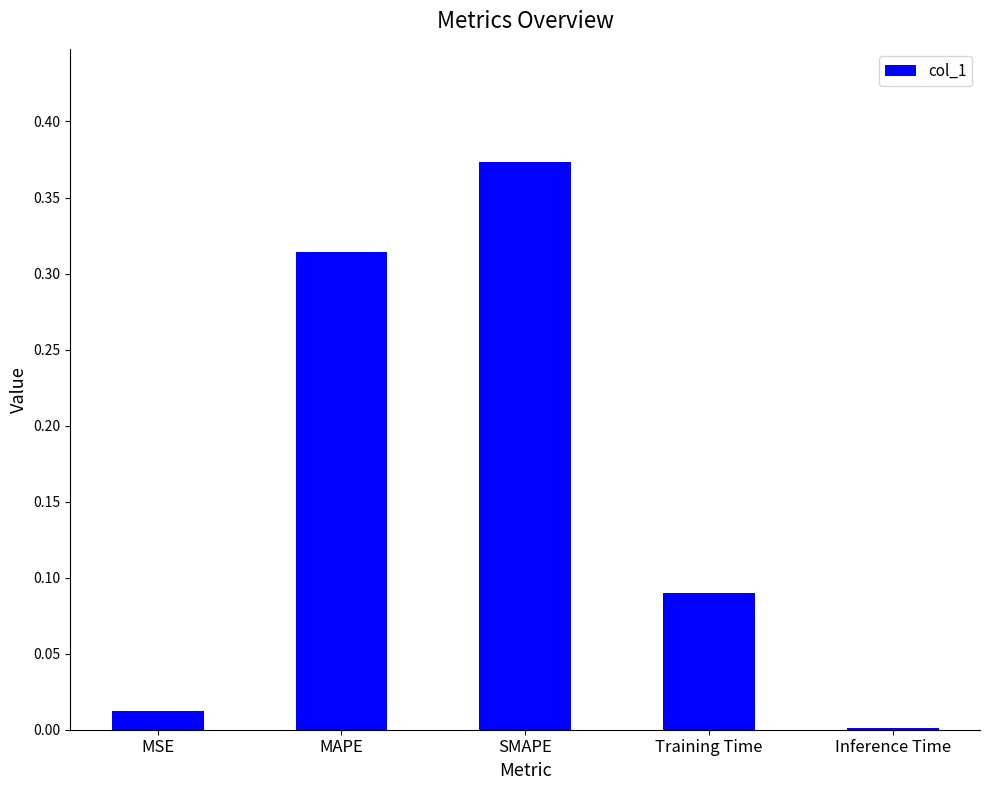

Which category has the highest value across all series?

SMAPE